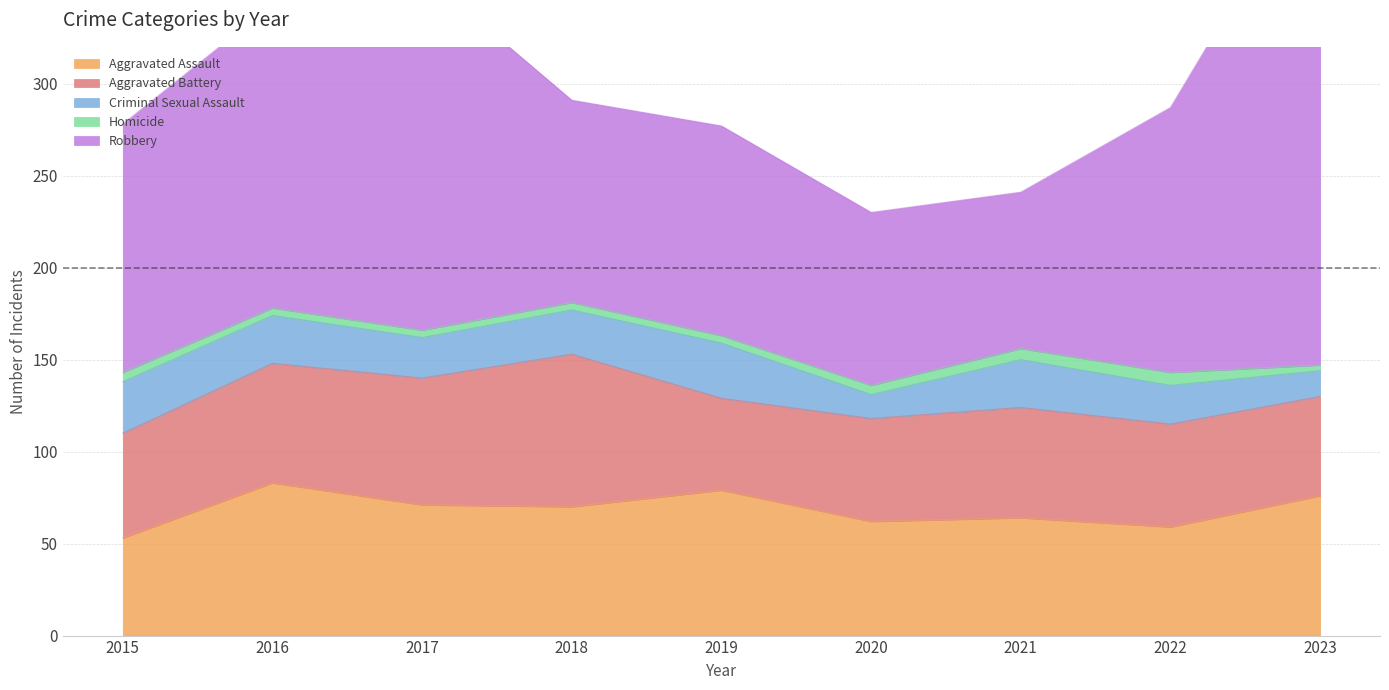

How many interior local valleys does the Aggravated Assault series have?

3